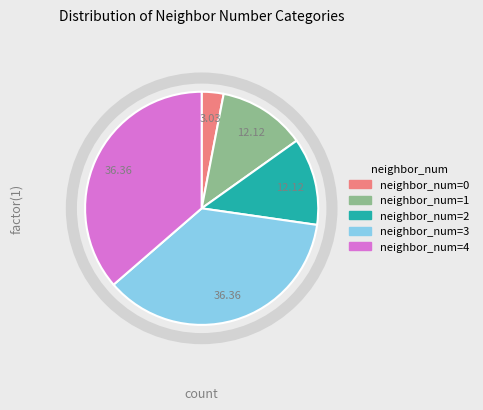

Is there any slice that represents more than half of the pie?

No